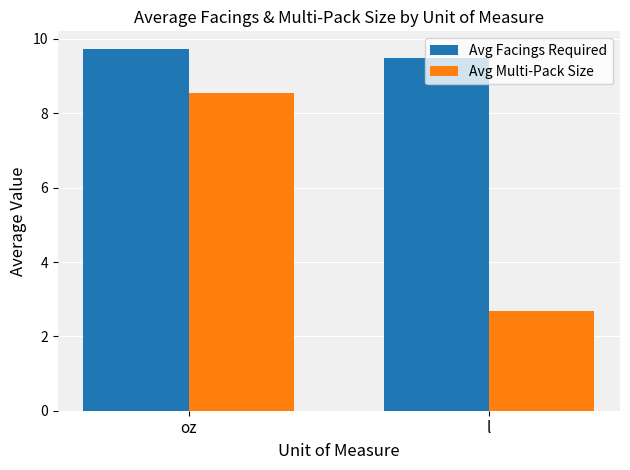

Count the number of categories in the chart.

2